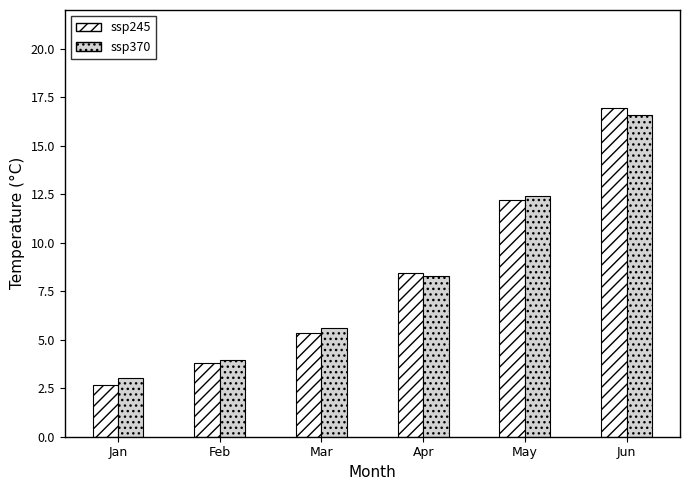

Reading left to right, transcribe all the data shown in this chart.

ssp245: 2.7	3.8	5.4	8.5	12.2	17.0
ssp370: 3.0	3.9	5.6	8.3	12.4	16.6